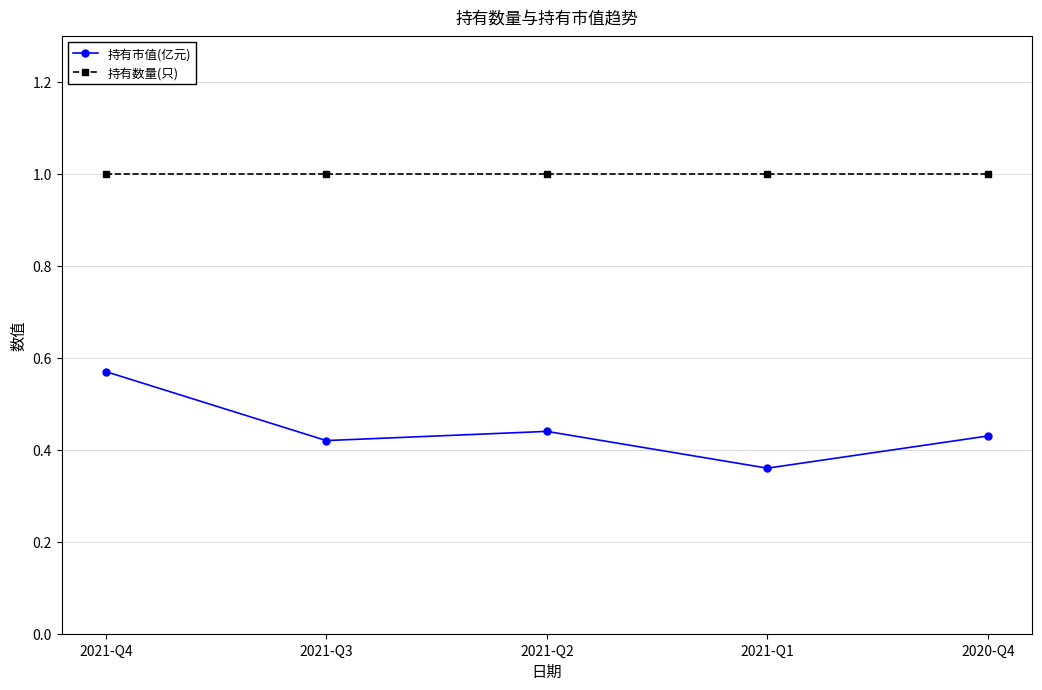

What is the greatest value displayed?

1.0